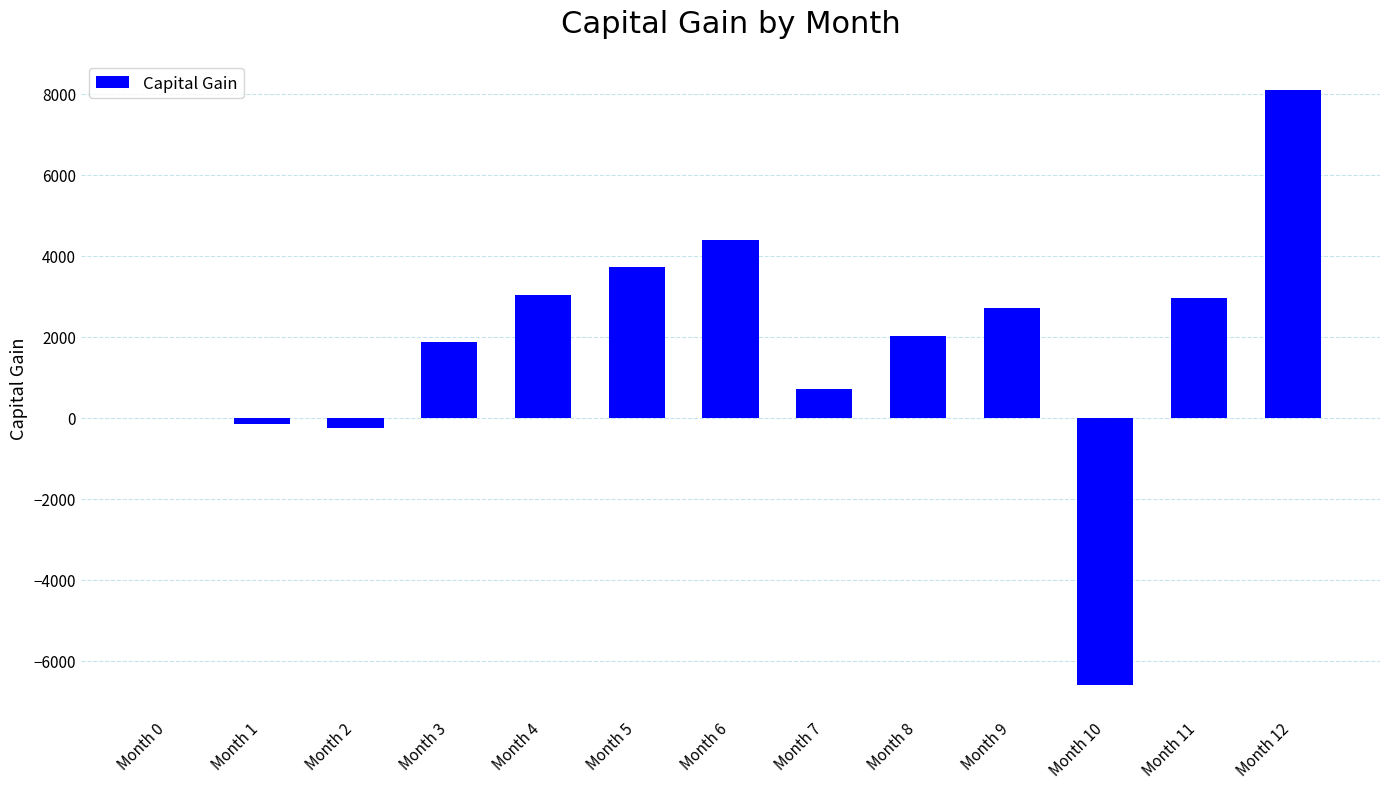

Reading right to left, transcribe all the data shown in this chart.

Month 12=8098.6	Month 11=2950.2	Month 10=-6614.5	Month 9=2694.9	Month 8=2008.7	Month 7=703.0	Month 6=4377.7	Month 5=3716.5	Month 4=3026.6	Month 3=1874.6	Month 2=-255.4	Month 1=-162.6	Month 0=0.0